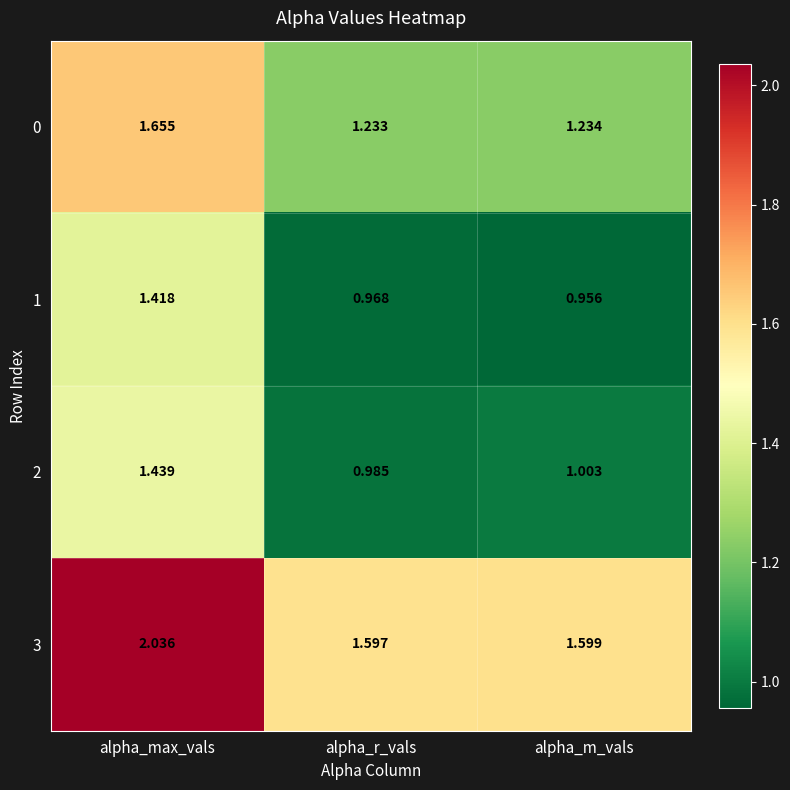

List the series in order of their peak value, lowest first.

1, 2, 0, 3